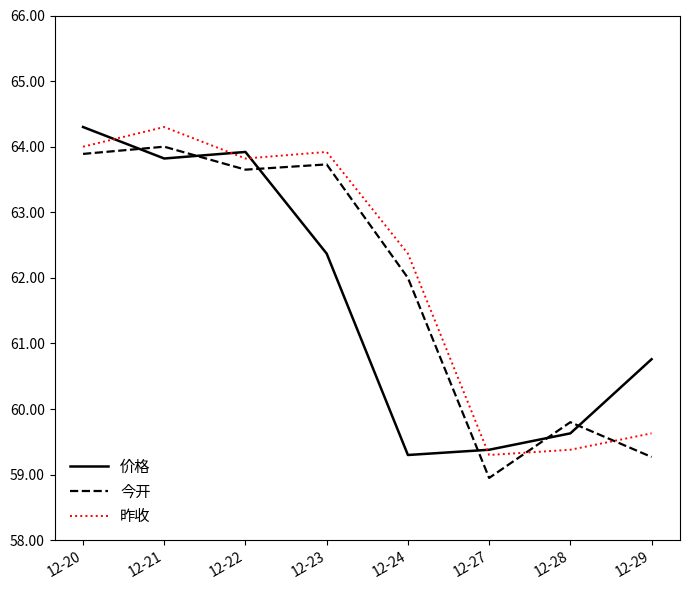

What is the total value across all series at 12-24?

183.7